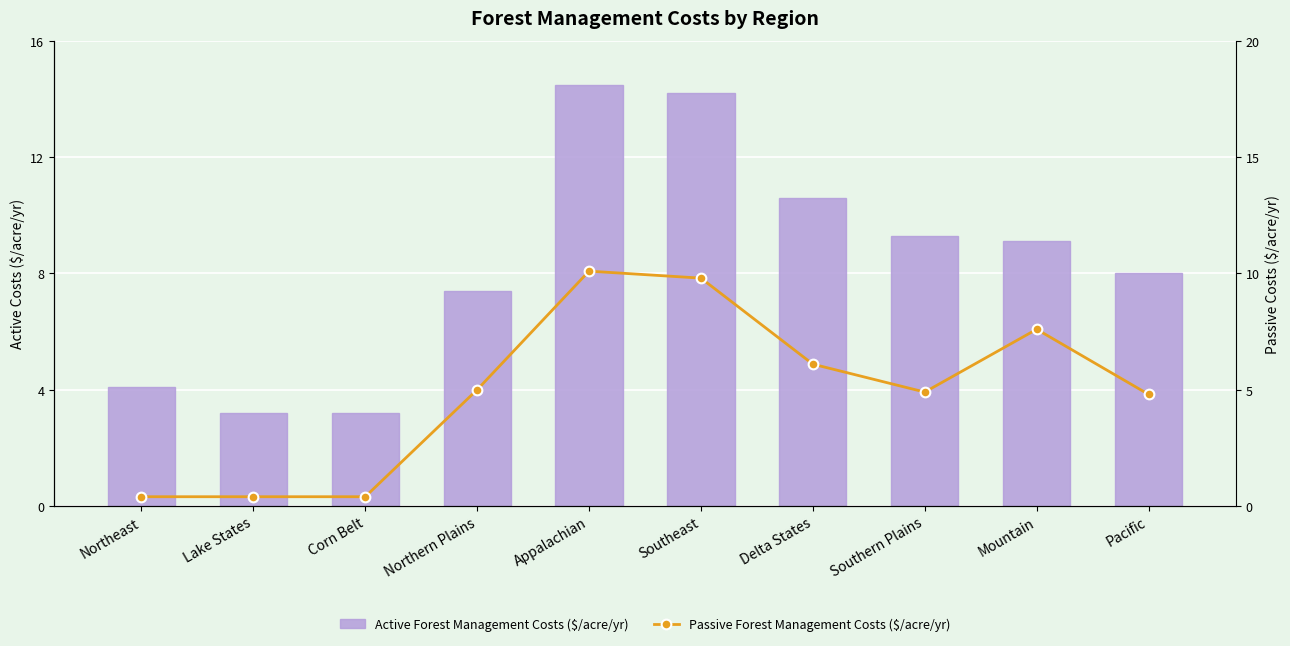

What is the highest value of the Active Forest Management Costs ($/acre/yr) series?

14.5